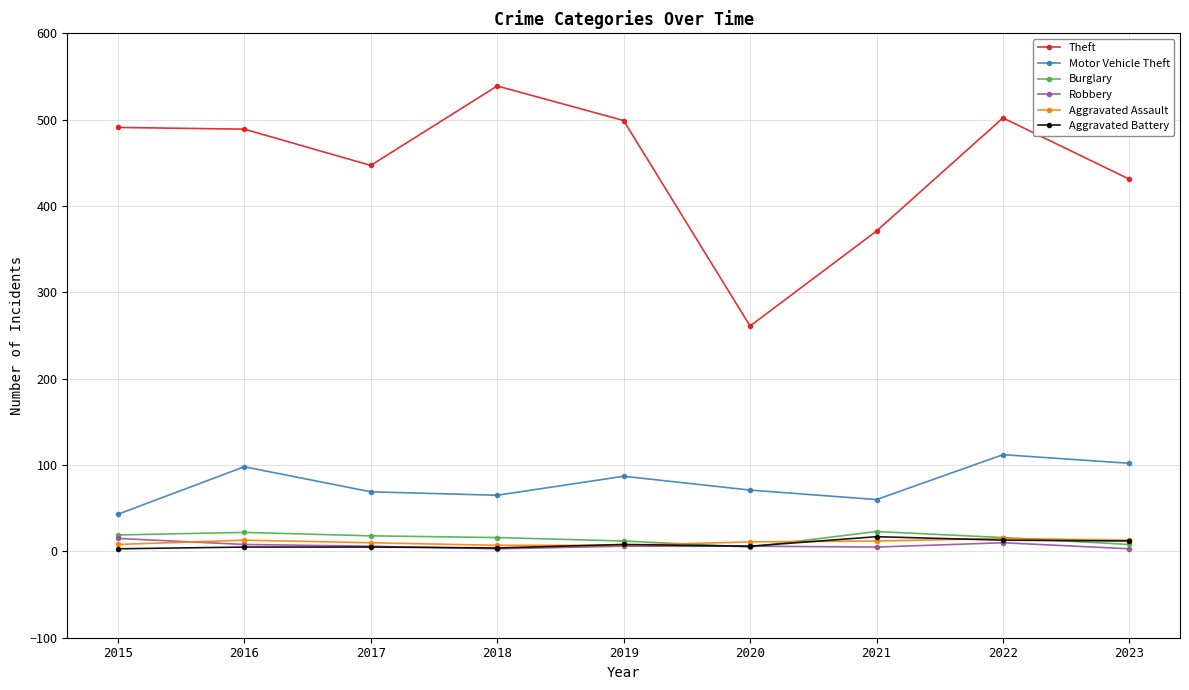

At which label does Motor Vehicle Theft reach its peak?

2022